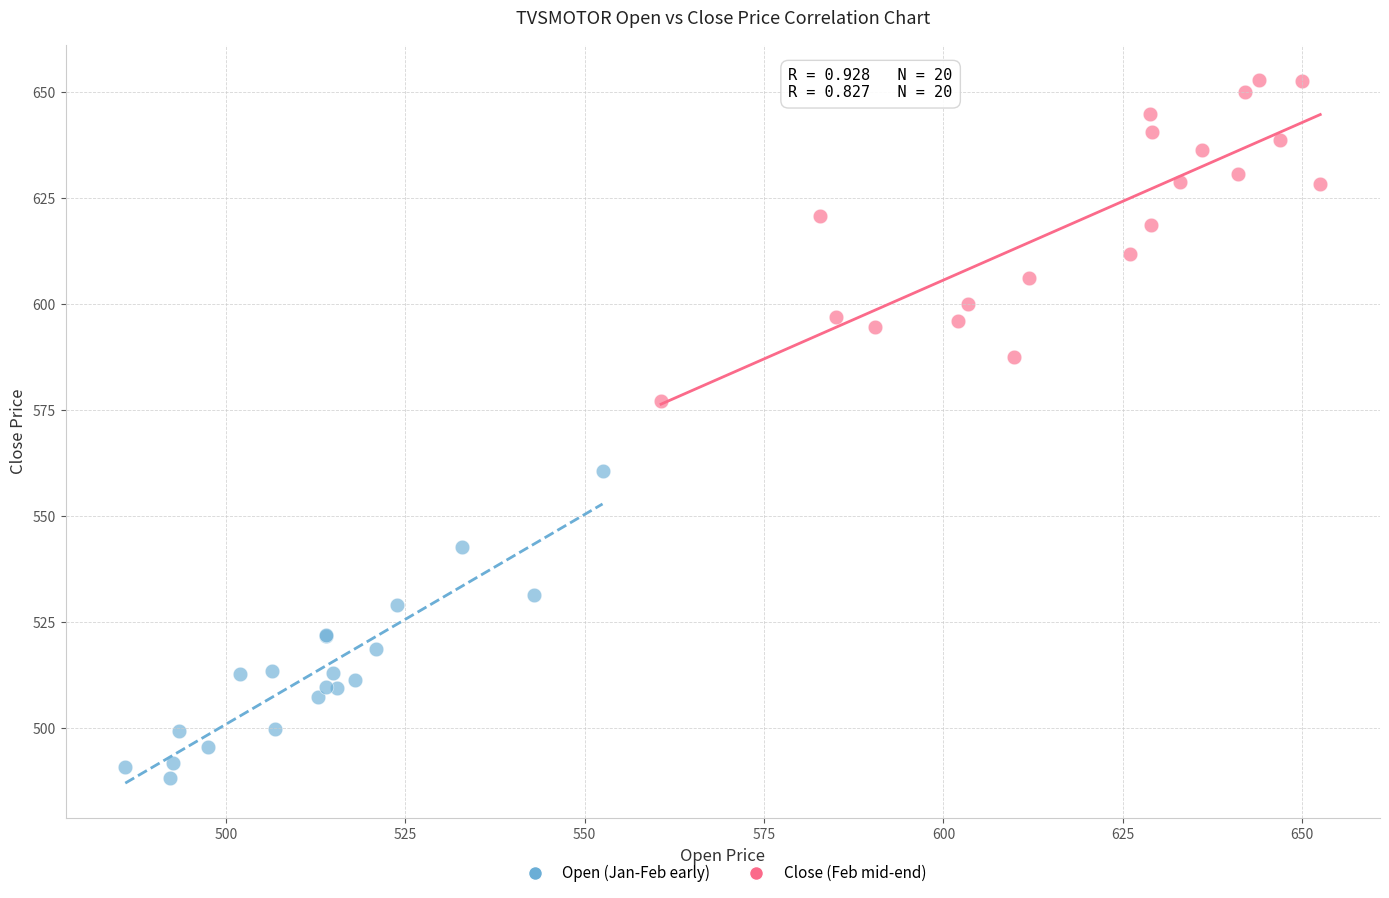

Which series contains the lowest Y value?

Open (Jan-Feb early)